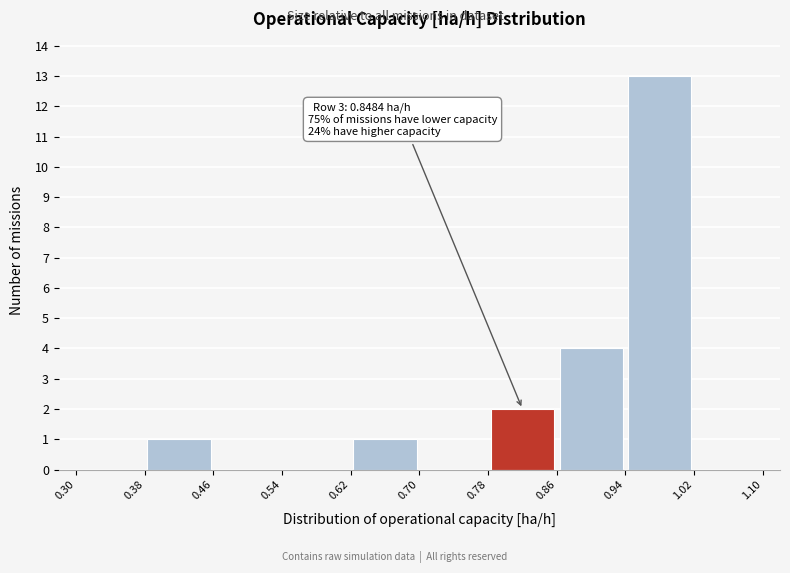

Which range on the x-axis has the tallest bar?

0.94 to 1.02